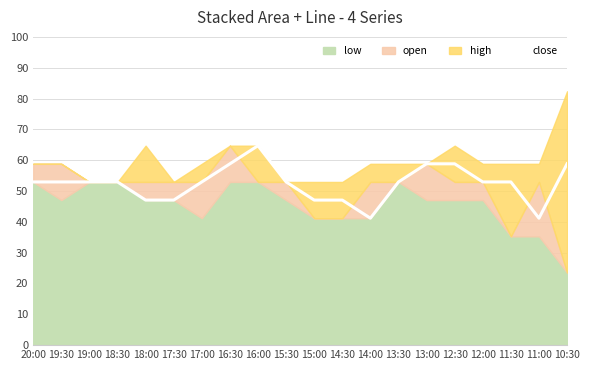

What position from the left is 17:00?

7